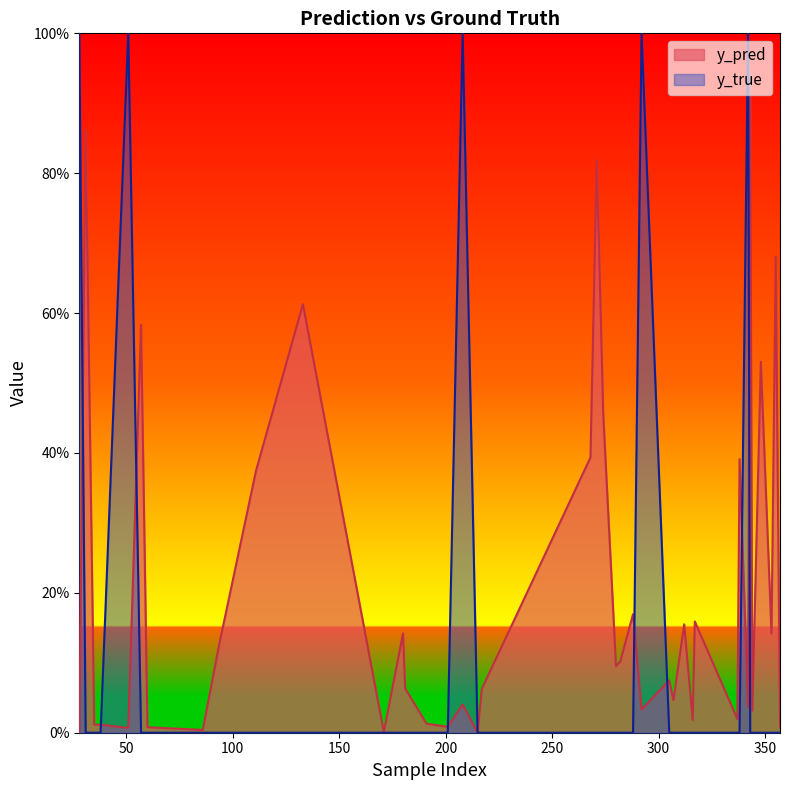

List the series in order of their peak value, lowest first.

y_pred, y_true